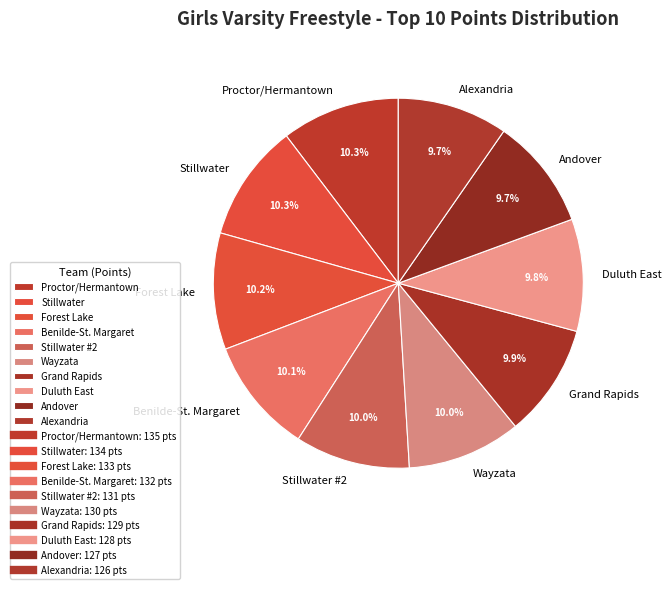

Is the sum of Alexandria and Proctor/Hermantown greater than half?

No